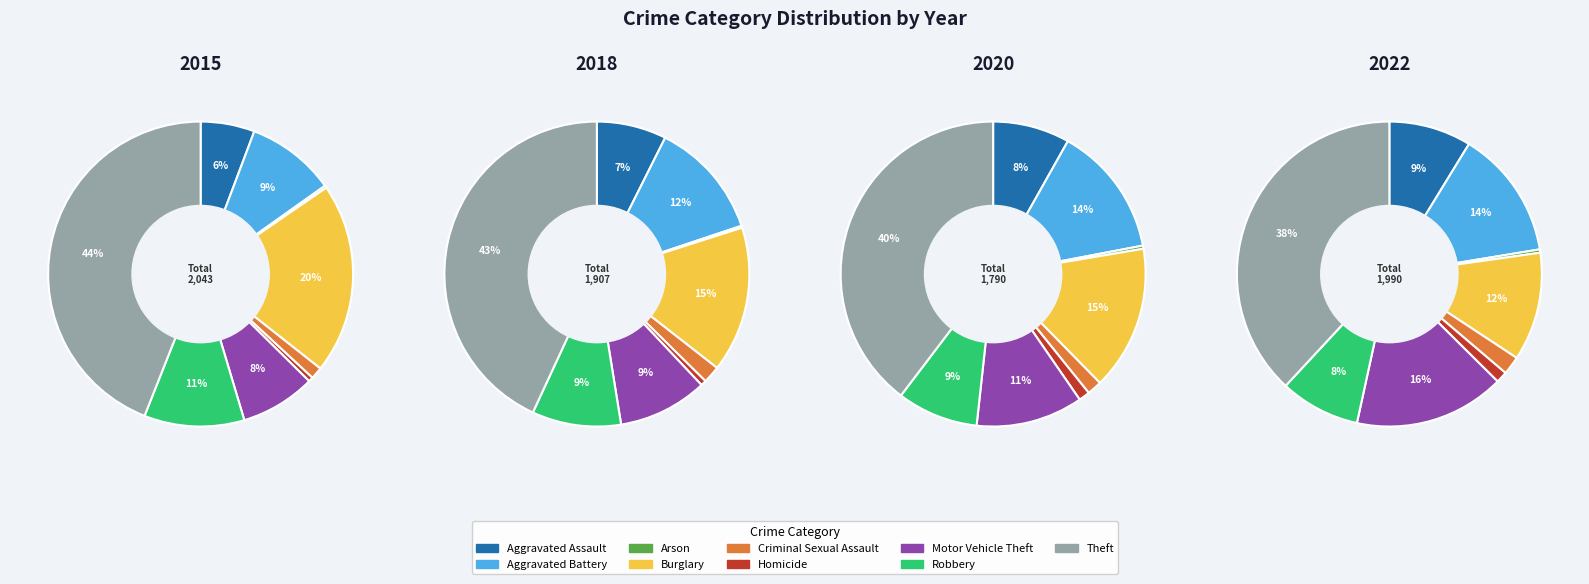

What is the spread (max minus min) of values at Aggravated Assault?

57